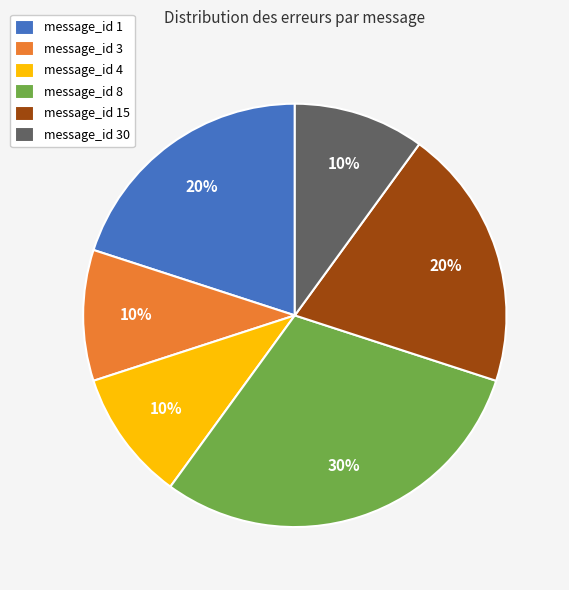

Is there a majority slice in this chart?

No